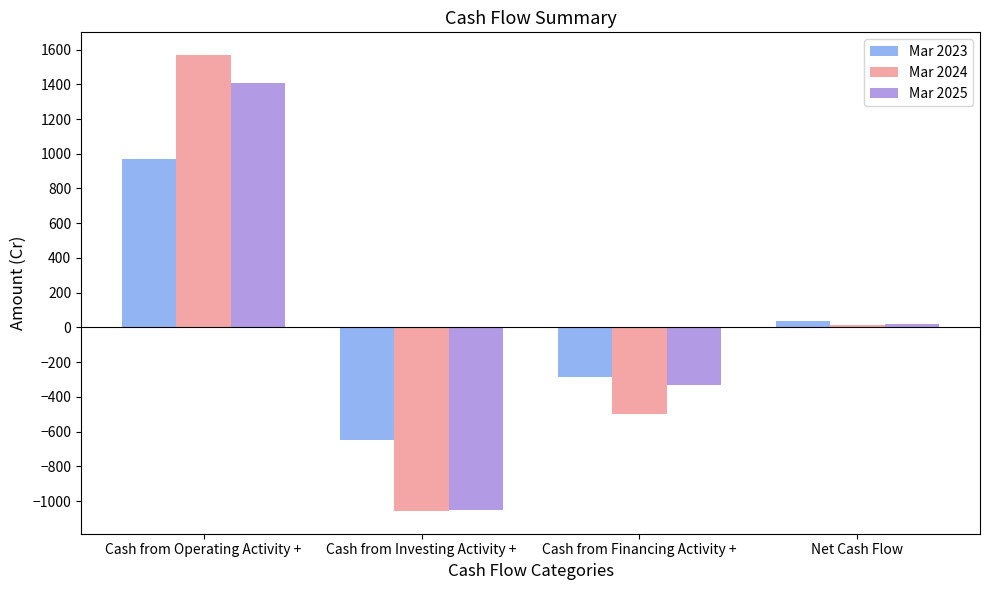

What is the approximate value of Mar 2023 at Net Cash Flow?

35